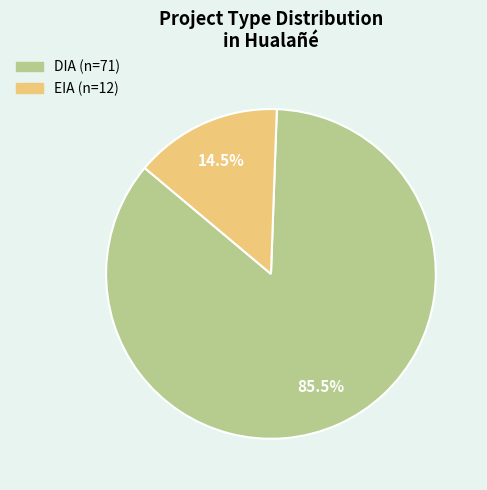

The EIA slice represents 26% of the pie. True or false?

False